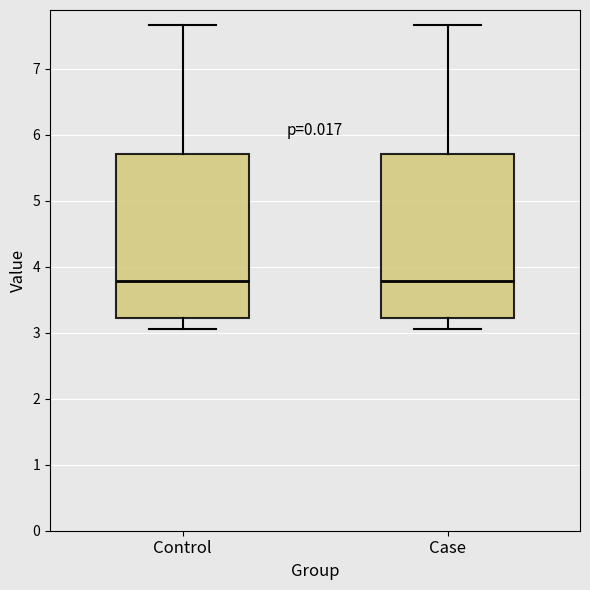

Reading left to right, read every box against the y-axis: the position of its median line, the range the box covers, and the ends of its whiskers. The values are not printed on the chart, so give them approximately, as read against the axis.

Control: median 3.8, box 3.2 to 5.7, whiskers 3.1 to 7.7
Case: median 3.8, box 3.2 to 5.7, whiskers 3.1 to 7.7